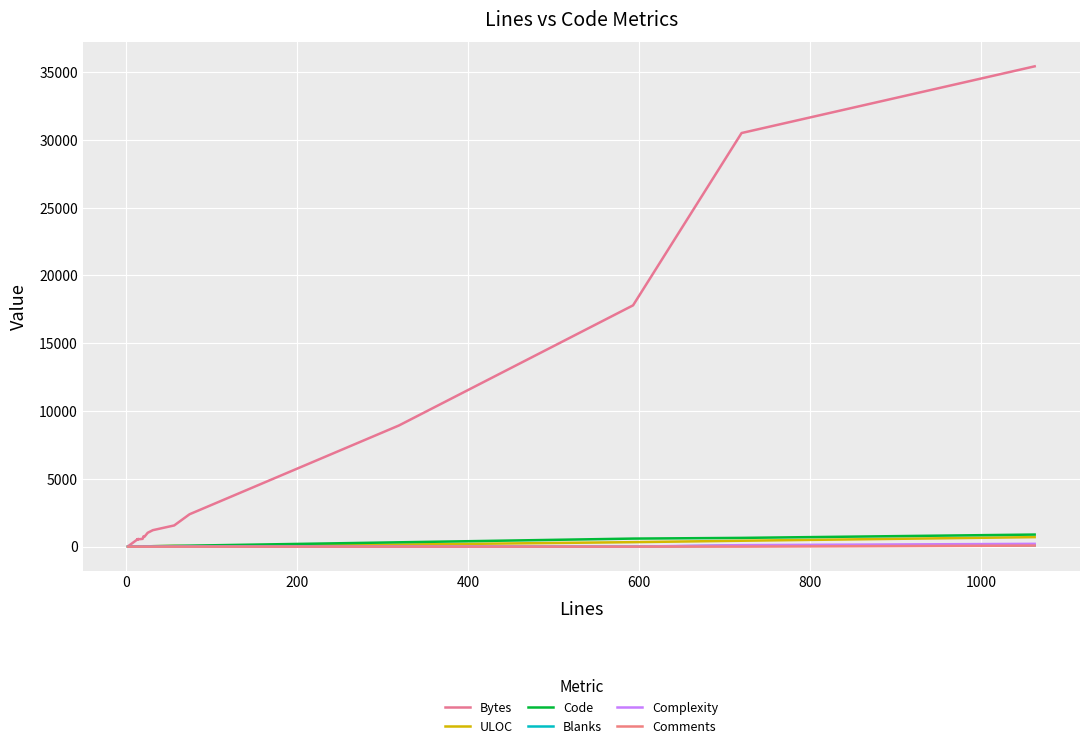

Reading left to right, extract all data points from this chart.

Bytes: 25	536	537	541	545	528	571	550	540	572	750	716	1022	1214	1563	2389	8936	17798	30508	35428
ULOC: 2	14	14	14	14	14	14	15	14	17	21	22	18	31	53	34	150	330	435	701
Code: 2	13	13	13	13	13	14	14	13	15	20	21	16	31	56	73	319	593	645	890
Blanks: 0	0	0	0	0	0	0	0	1	3	0	0	9	0	0	1	0	0	74	97
Complexity: 0	0	0	0	0	0	0	0	0	4	0	0	0	0	0	0	0	0	110	206
Comments: 0	0	0	0	0	0	0	0	0	1	0	0	0	0	0	0	0	0	1	76